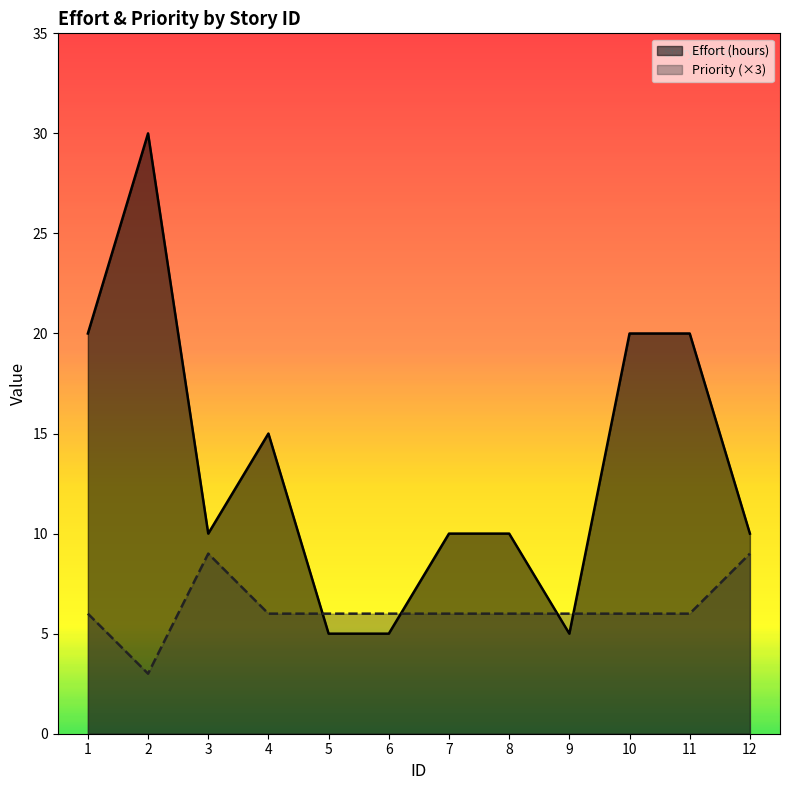

What is the smallest value displayed?

3